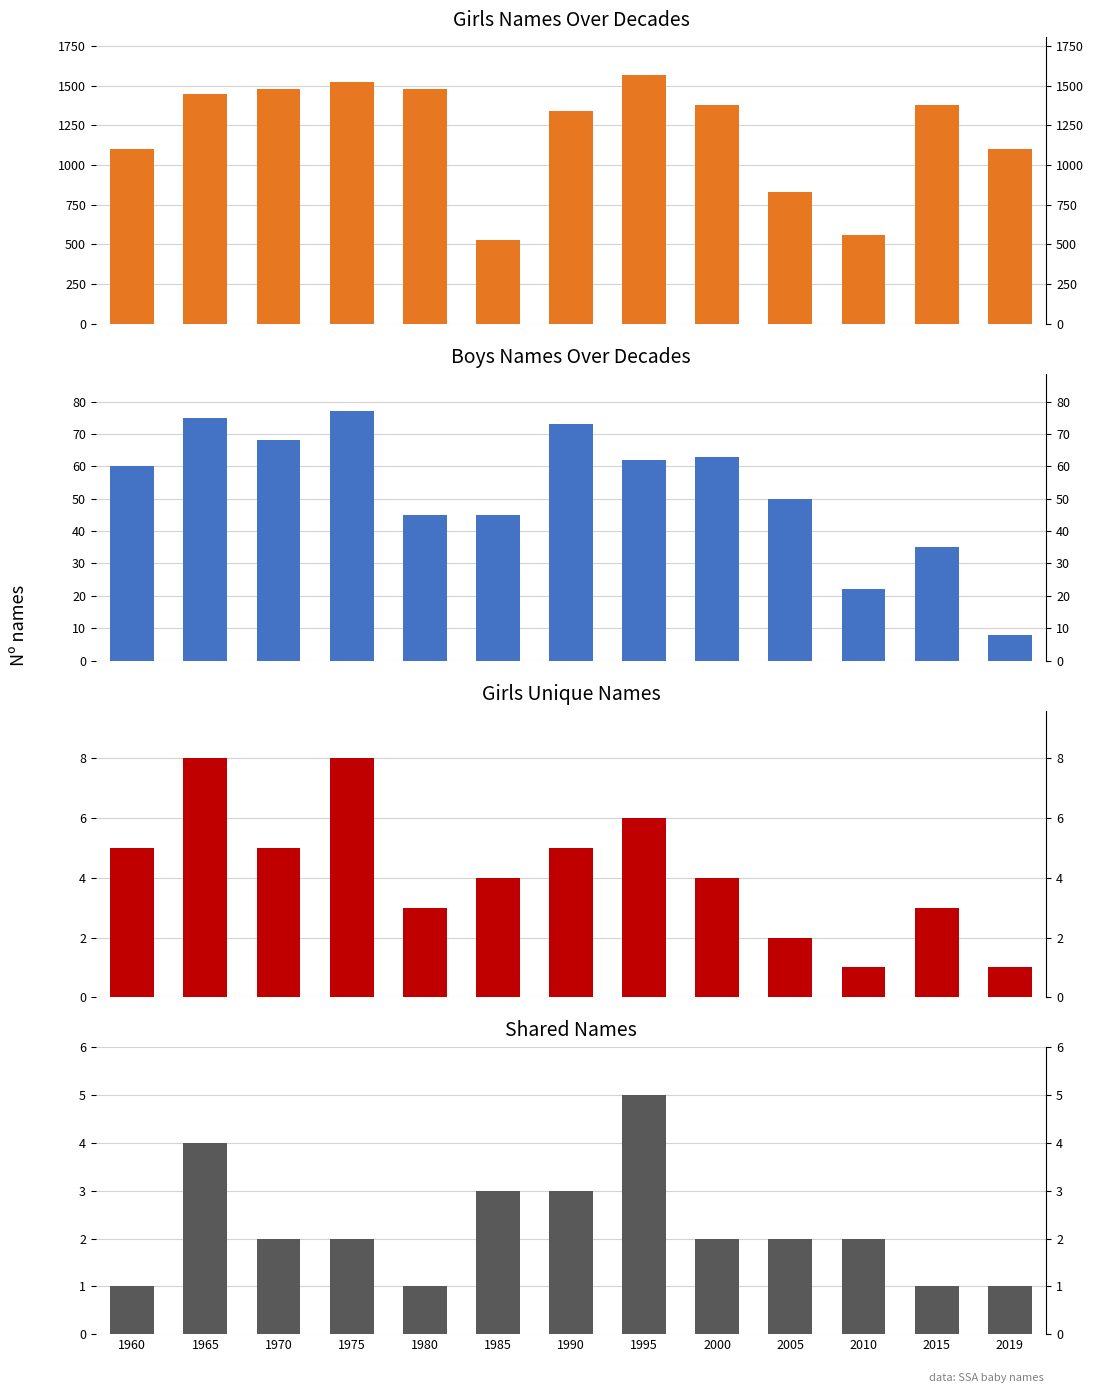

How many groups of bars are there?

13